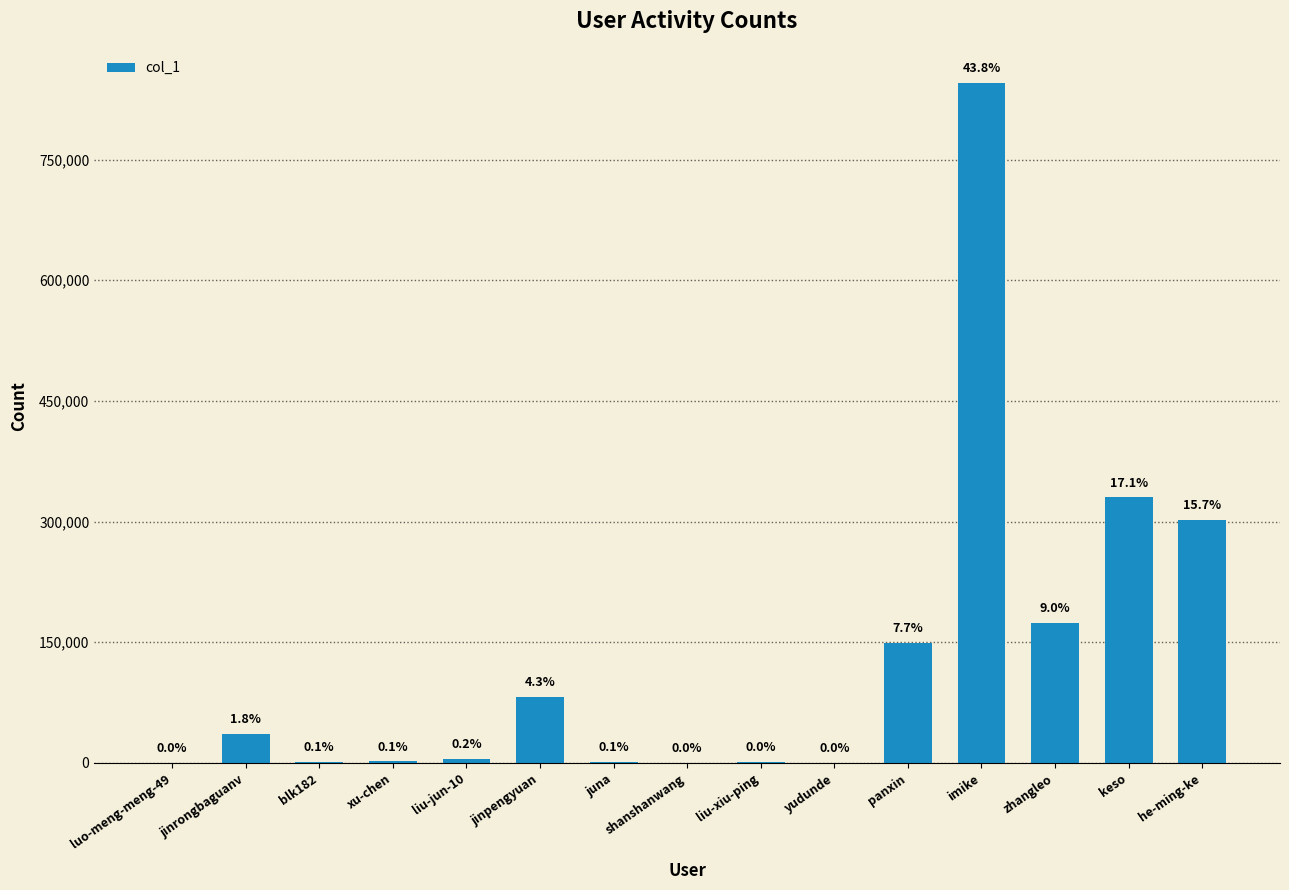

What is the label of the 6th bar from the left?

jinpengyuan